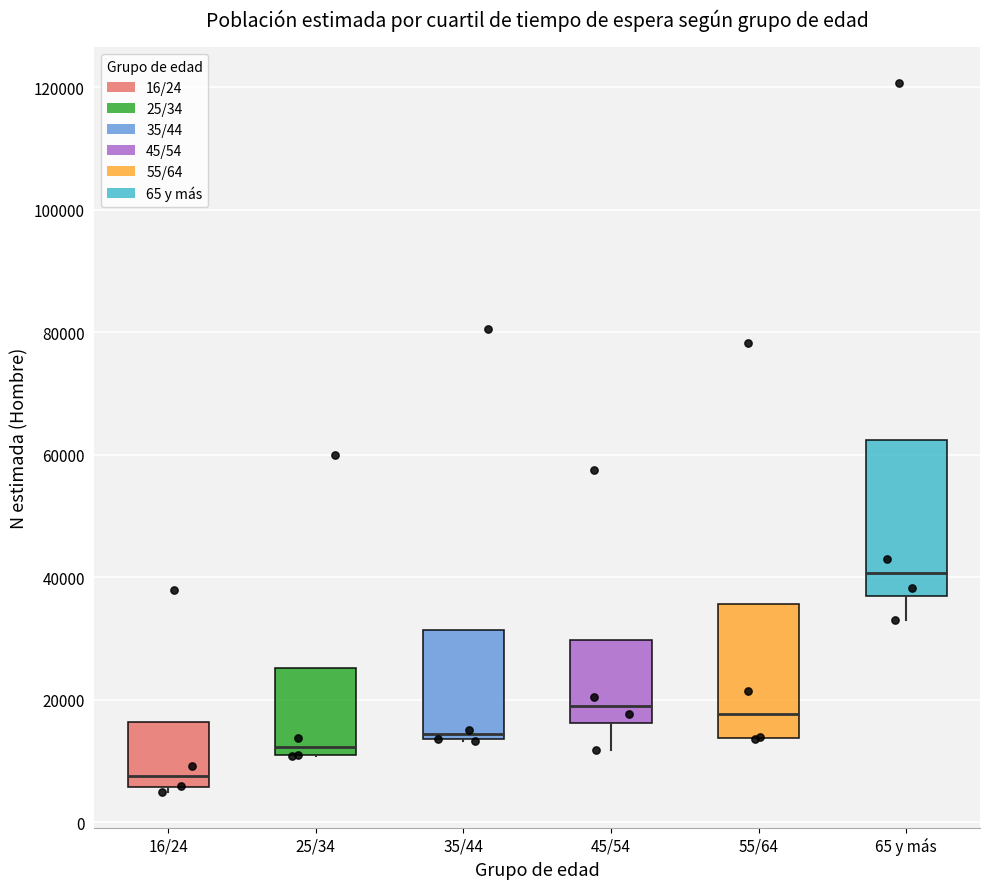

Where does the median line of the box for 55/64 sit on the y-axis? The values are not printed on the chart, so give them approximately, as read against the axis.

18000